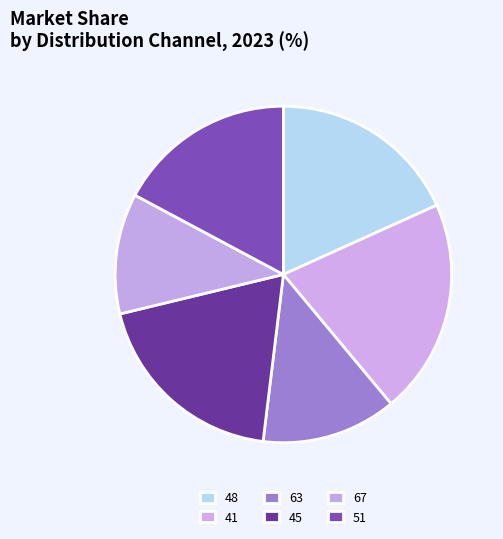

What percentage is the 63 slice, to the nearest percent?

13%